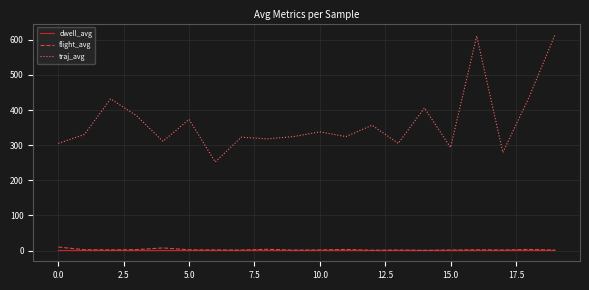

What is the highest value of the flight_avg series?

9.9